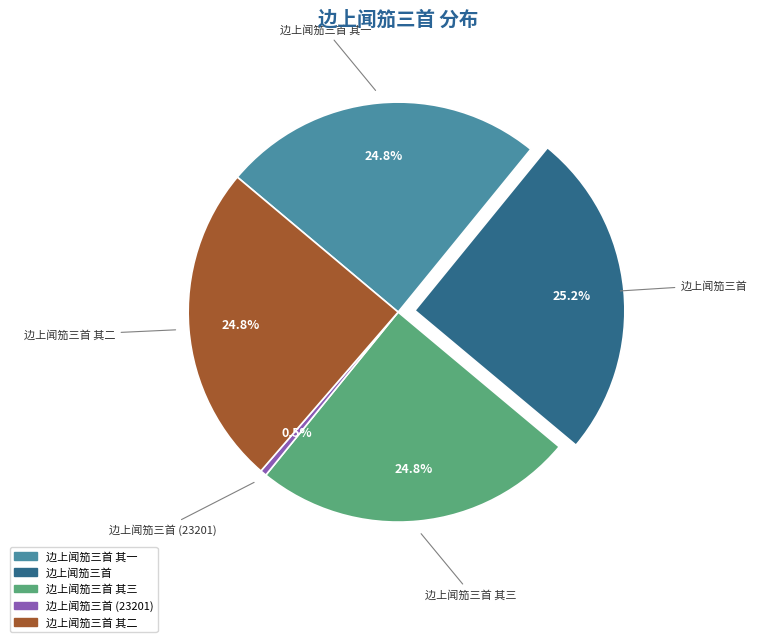

Does any single category account for the majority?

No